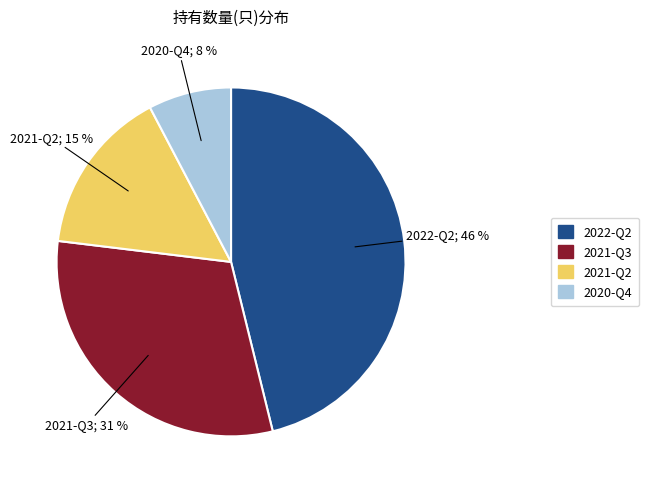

The 2022-Q2 slice represents 46% of the pie. True or false?

True